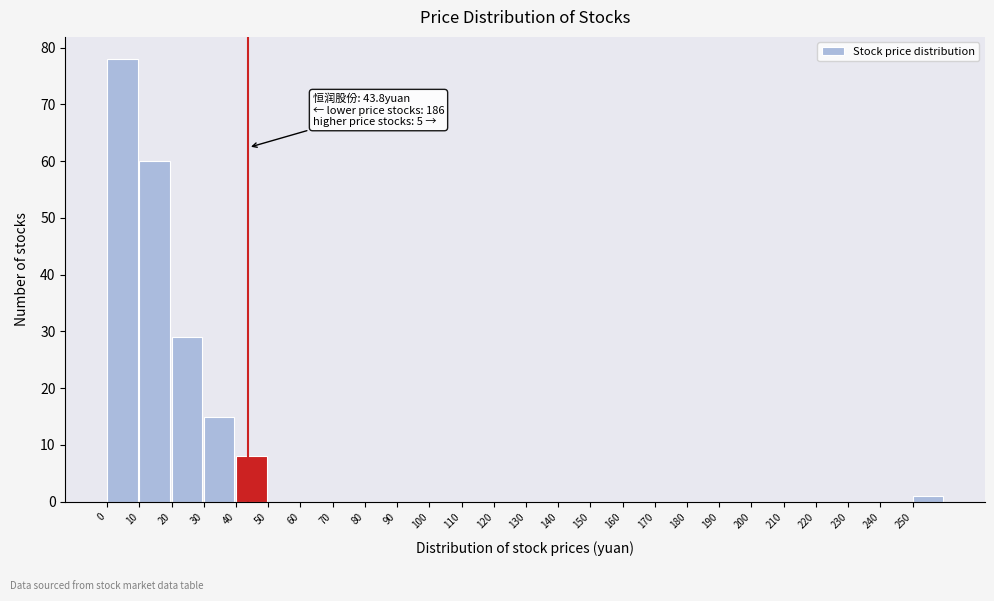

Over which range of the x-axis is the bar tallest?

0 to 10